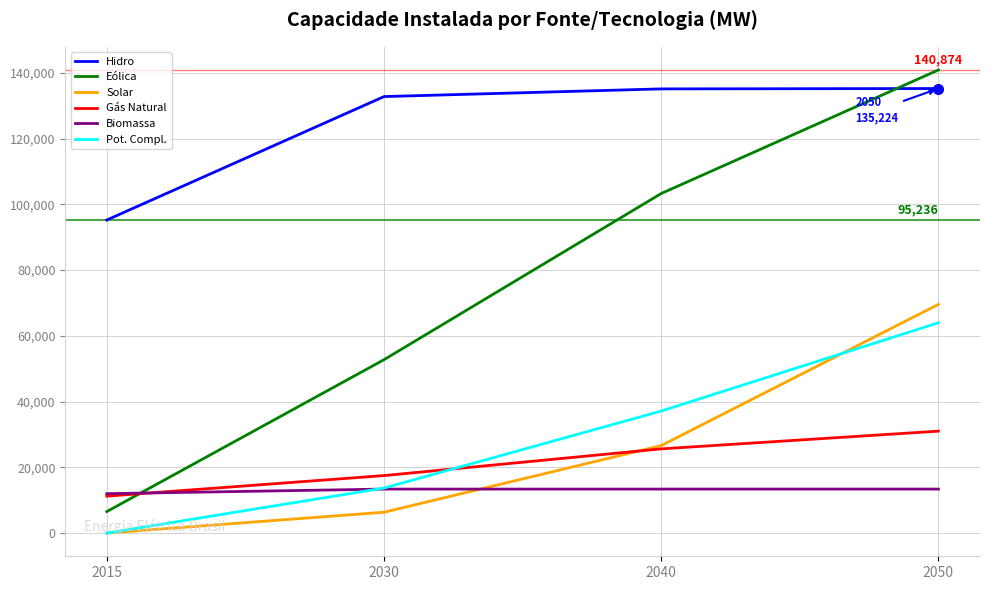

True or false: Biomassa and Eólica intersect in this chart.

True